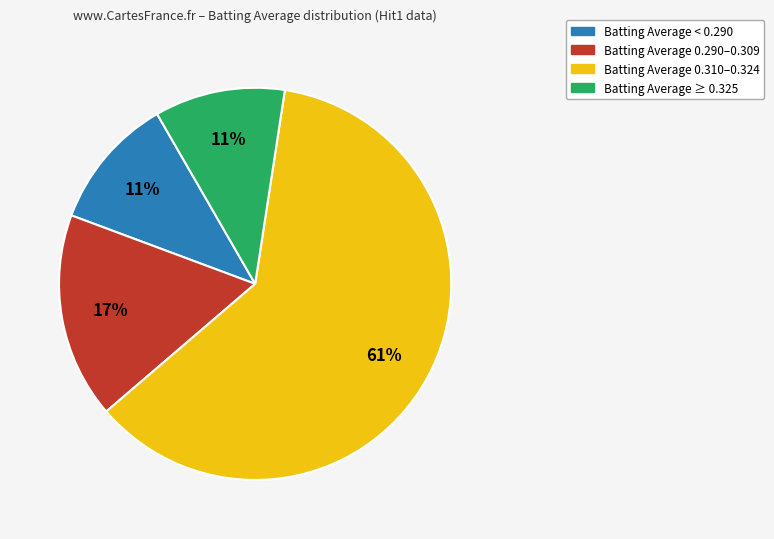

Does any single category account for the majority?

Yes